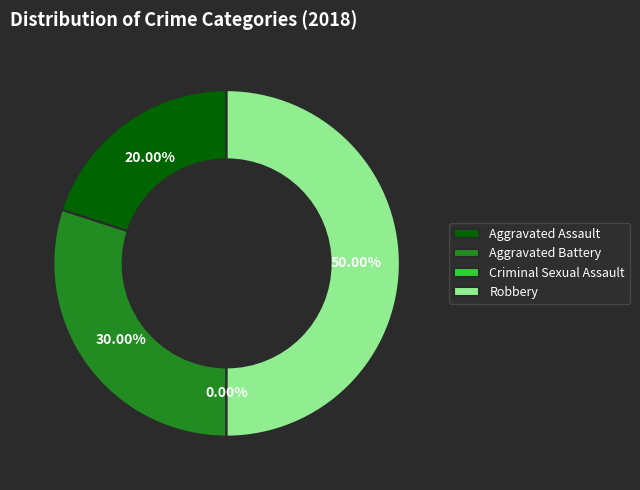

Combined, what portion of the pie is Aggravated Battery and Criminal Sexual Assault?

30.0%